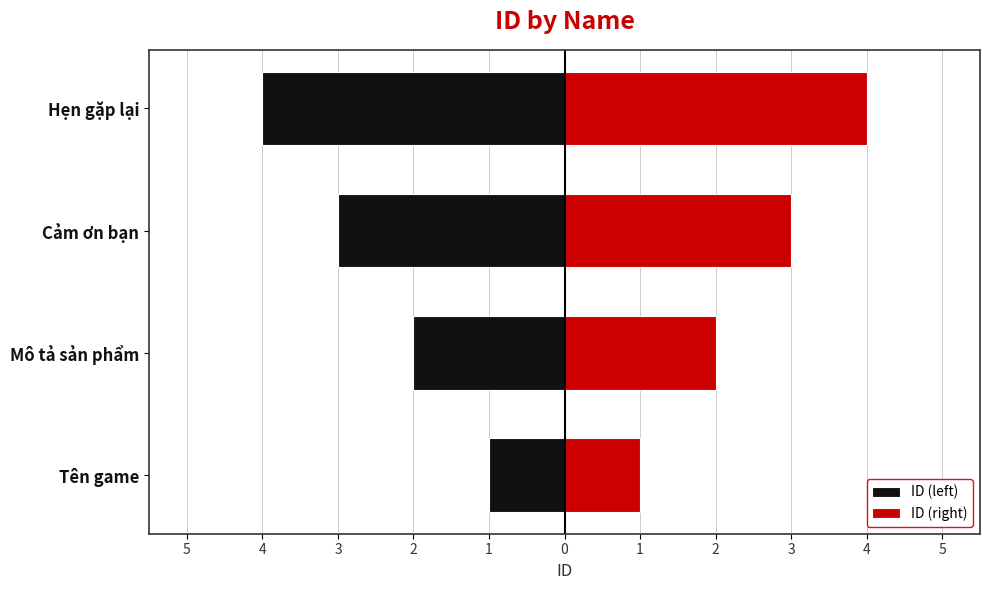

Is it true that ID (left) equals 0 at Tên game?

False